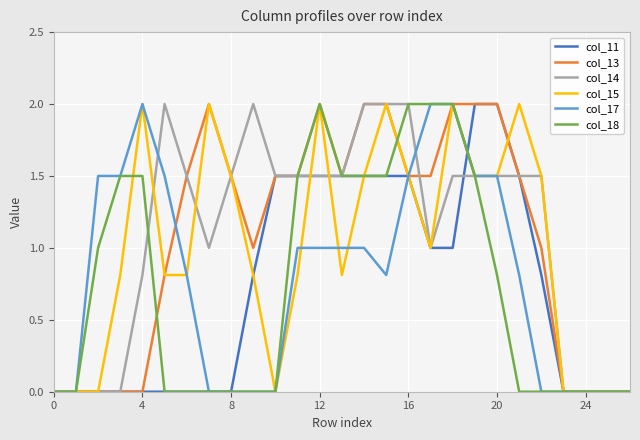

What are all the series names shown in the legend?

col_11, col_13, col_14, col_15, col_17, col_18